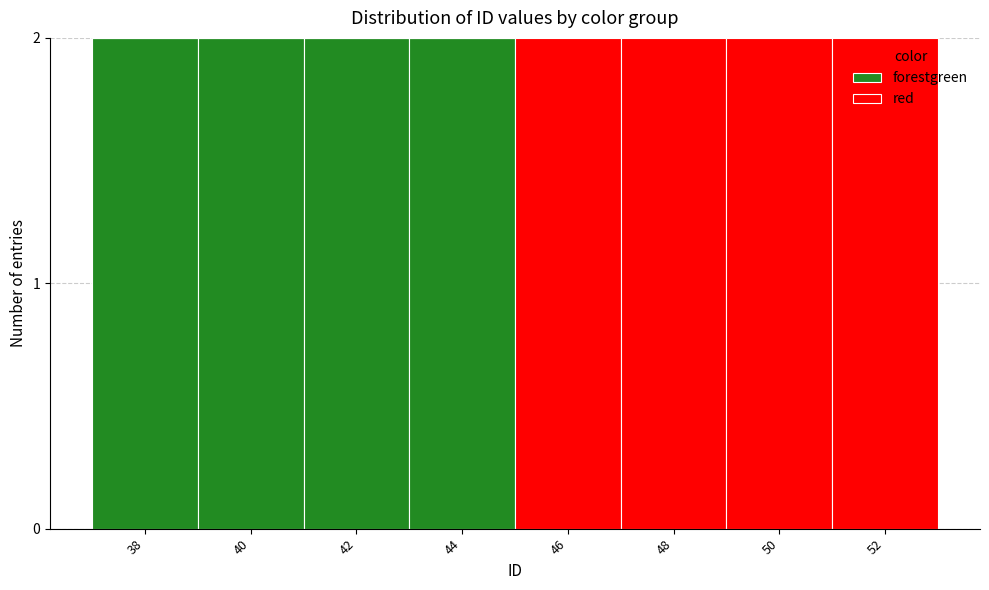

Reading left to right, transcribe the values for forestgreen.

38=2	40=2	42=2	44=2	46=0	48=0	50=0	52=0